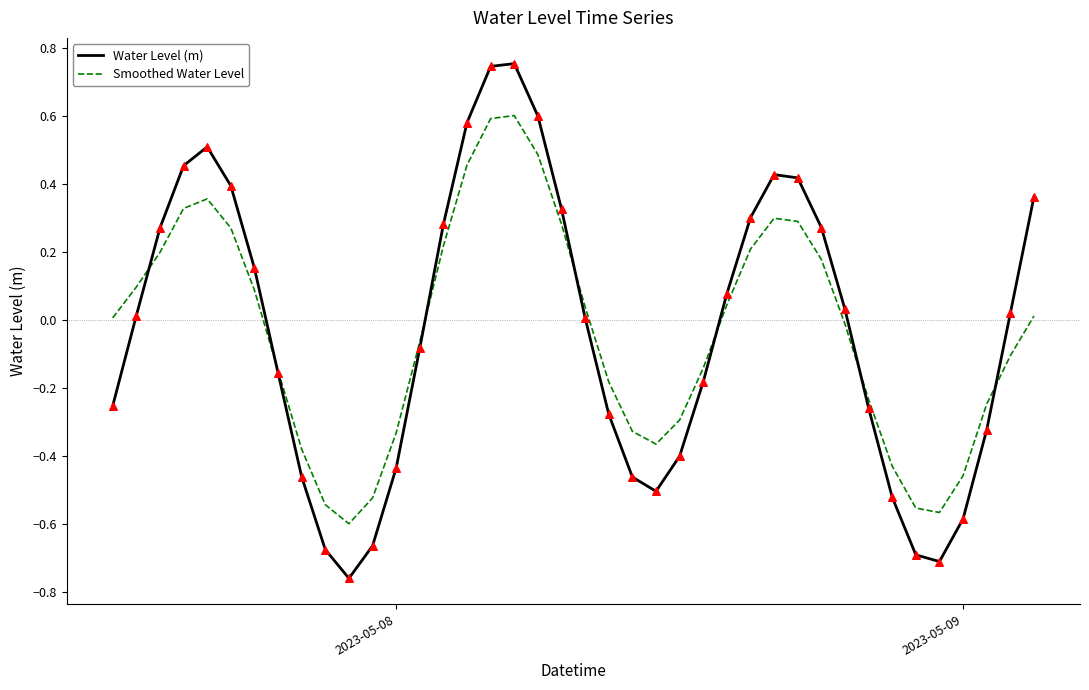

List the series in order of their peak value, lowest first.

Smoothed Water Level, Water Level (m)